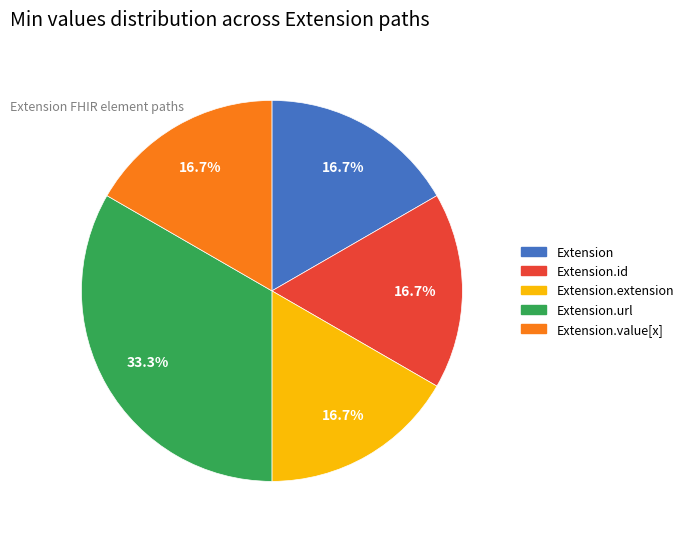

Does any single category account for the majority?

No